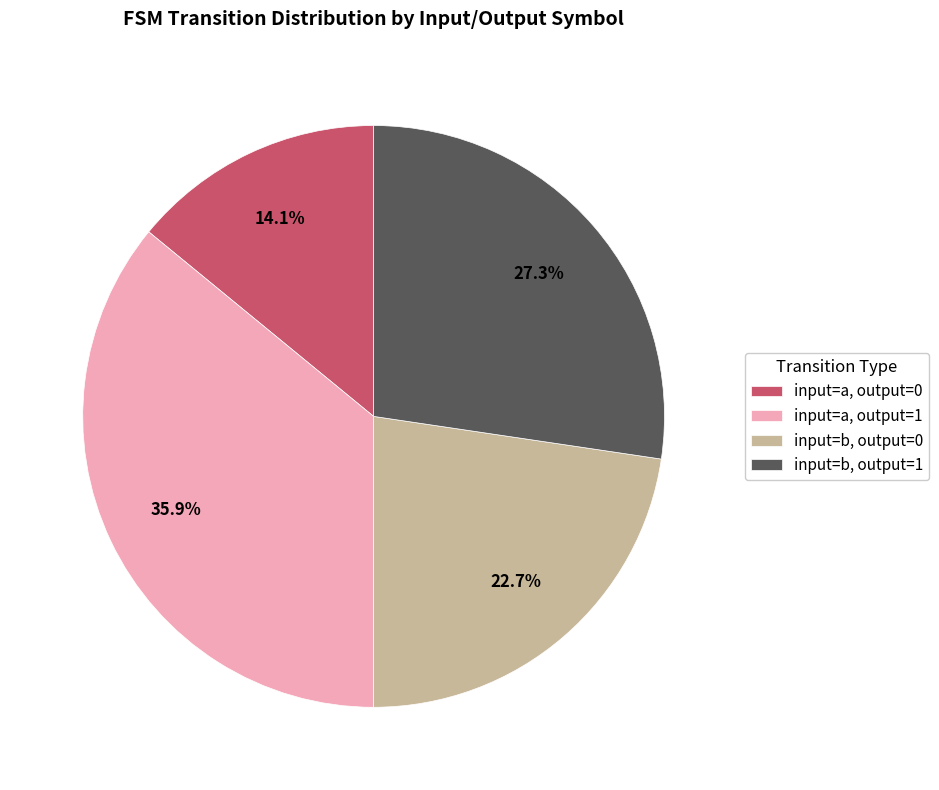

The input=a, output=0 slice represents 14% of the pie. True or false?

True